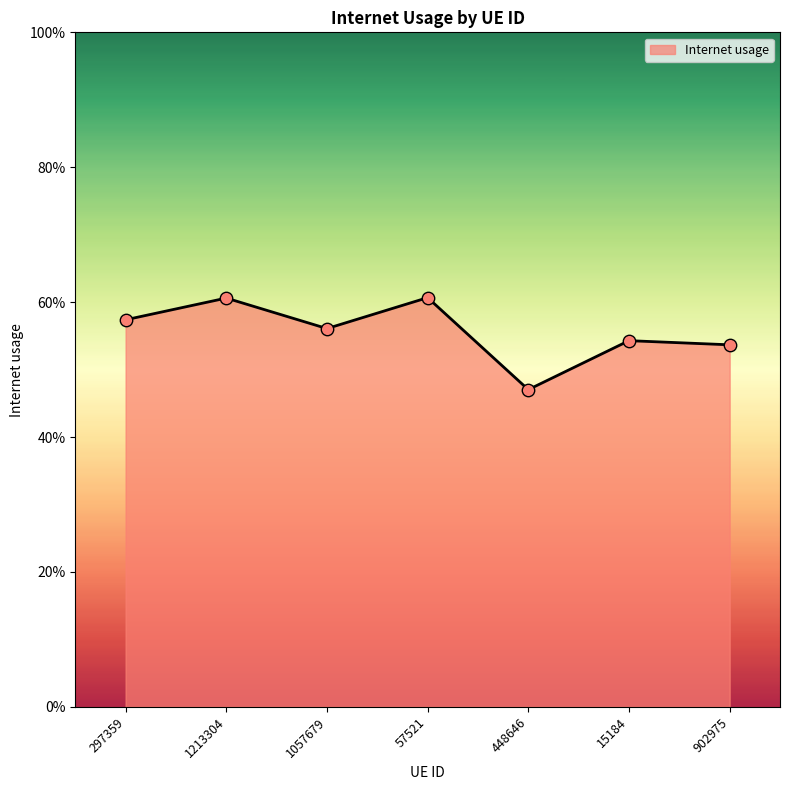

Which has a higher value, 1057679 or 448646?

1057679